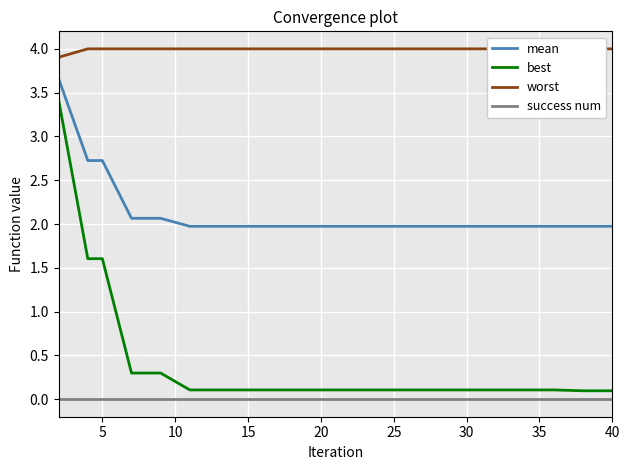

What is the value of the mean point at the 18th from the left?

2.0